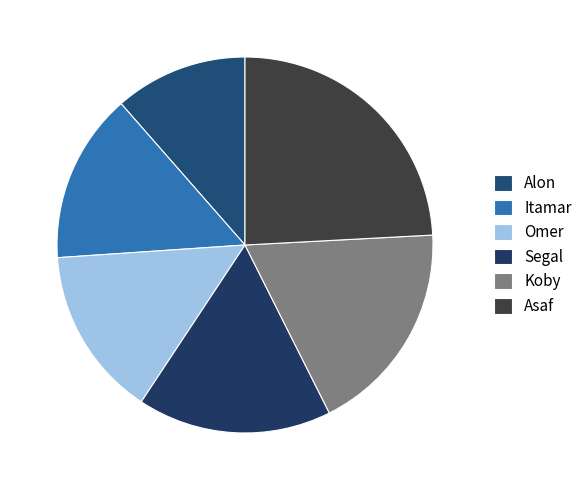

The Omer slice represents 15% of the pie. True or false?

True